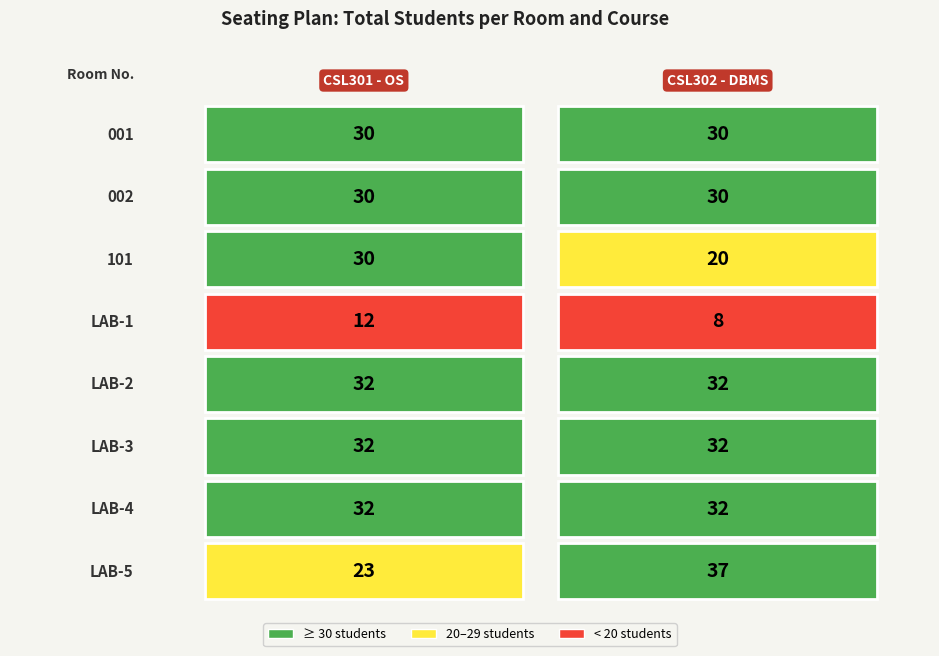

List the labels in order of LAB-5 value, smallest first.

0, 1